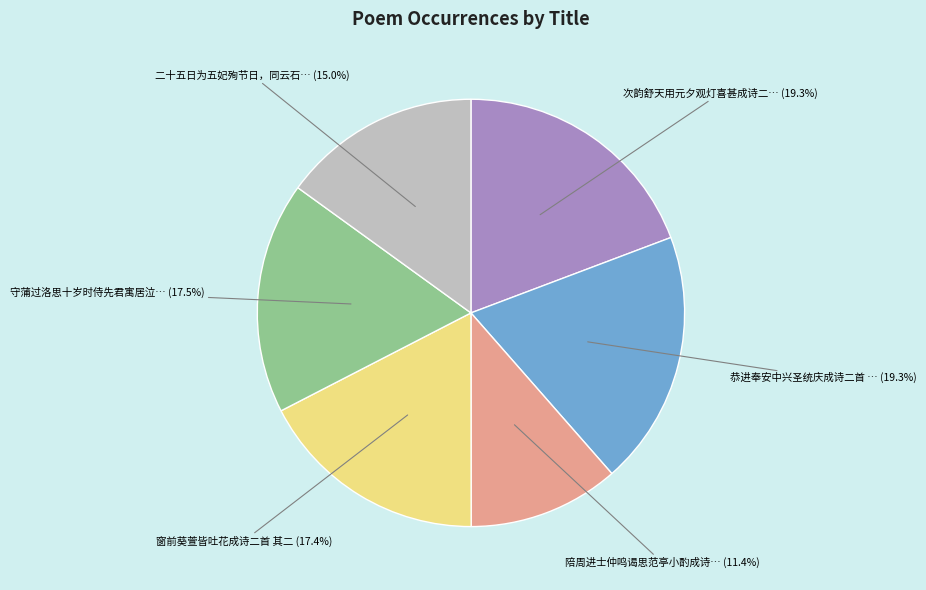

How many slices are in this pie chart?

6